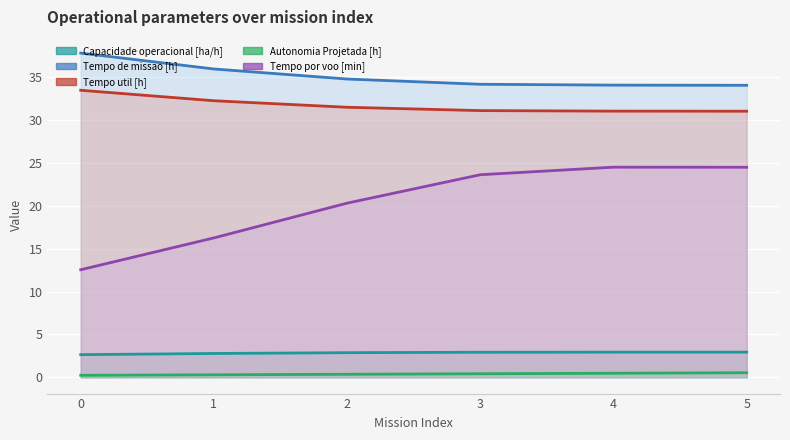

What is the difference between the Autonomia Projetada [h] values at 4 and 5?

0.1